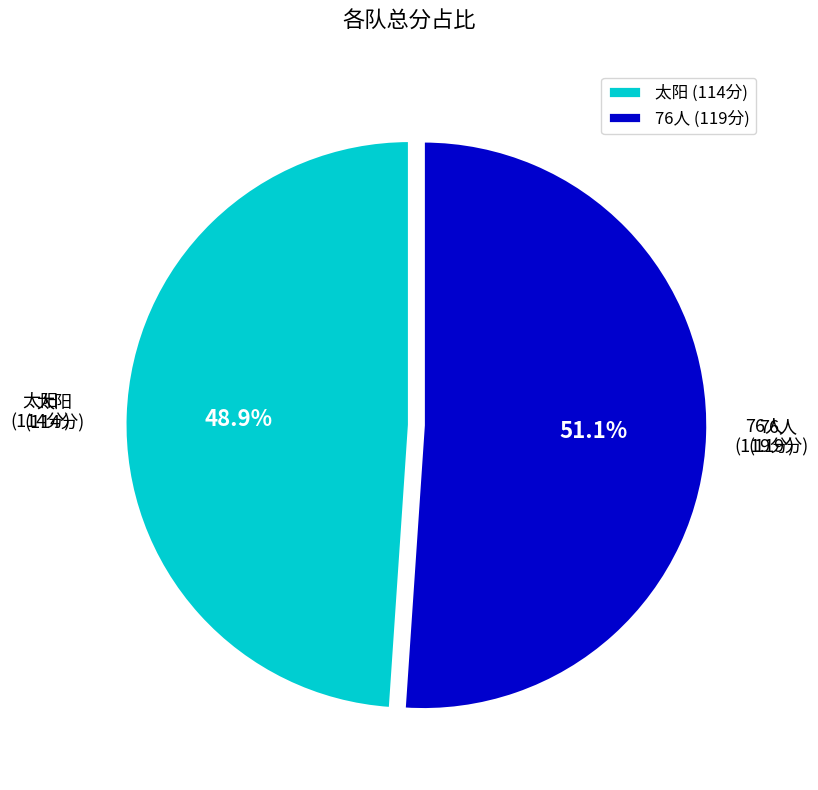

To the nearest percent, what portion does 76人 represent?

51%